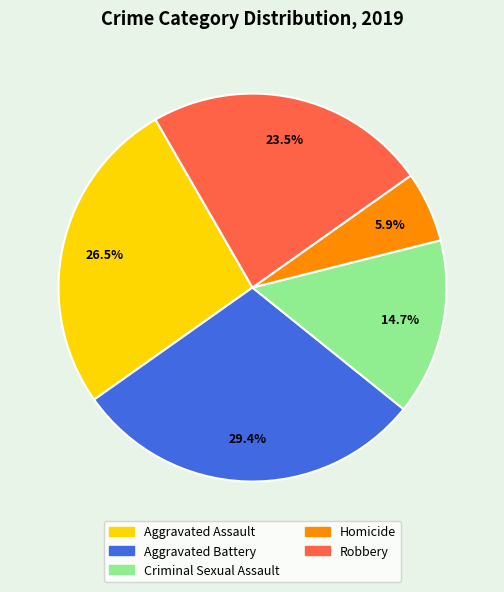

What percentage is the Criminal Sexual Assault slice, to the nearest percent?

15%